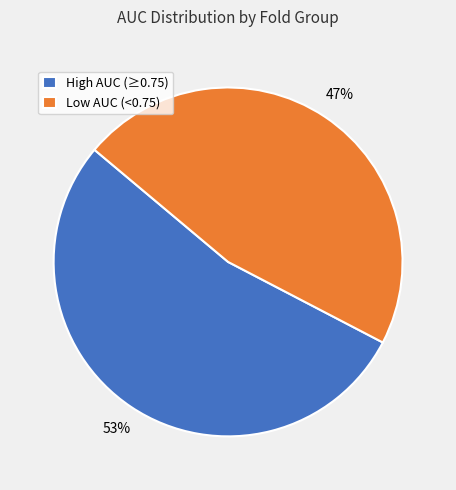

Do Low AUC (<0.75) and High AUC (≥0.75) together represent more than half of the pie?

Yes